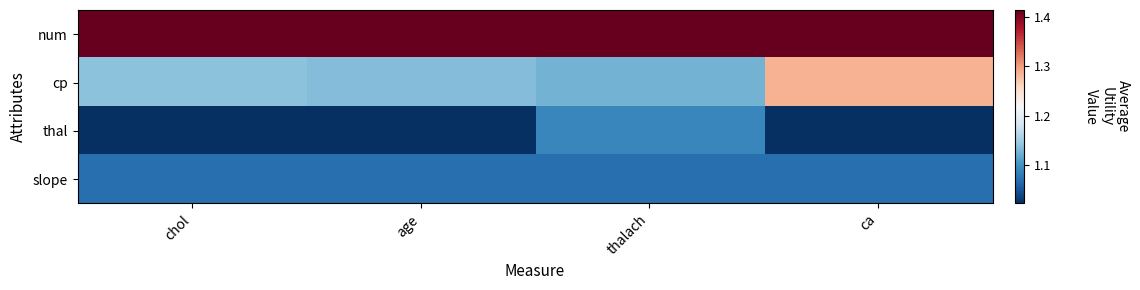

Reading right to left, what are all the values shown in this chart?

num: ca=1.4	thalach=1.4	age=1.4	chol=1.4
cp: ca=1.3	thalach=1.1	age=1.1	chol=1.1
thal: ca=1.0	thalach=1.1	age=1.0	chol=1.0
slope: ca=1.1	thalach=1.1	age=1.1	chol=1.1